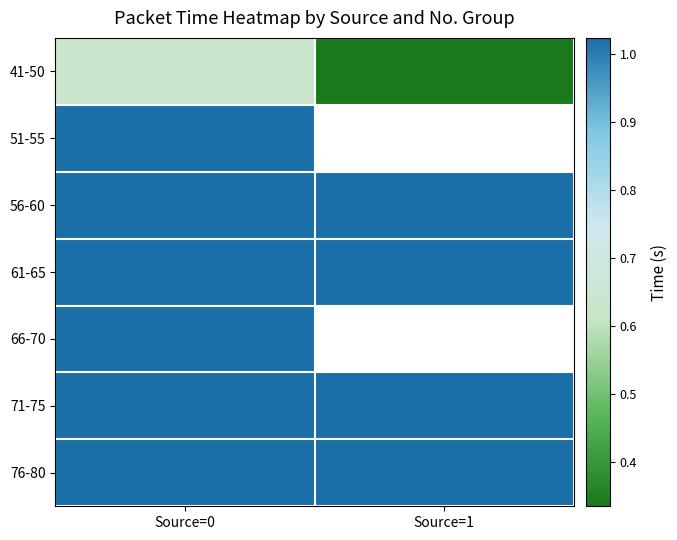

Rank the series at Source=0 from highest to lowest value.

76-80, 71-75, 61-65, 66-70, 56-60, 51-55, 41-50